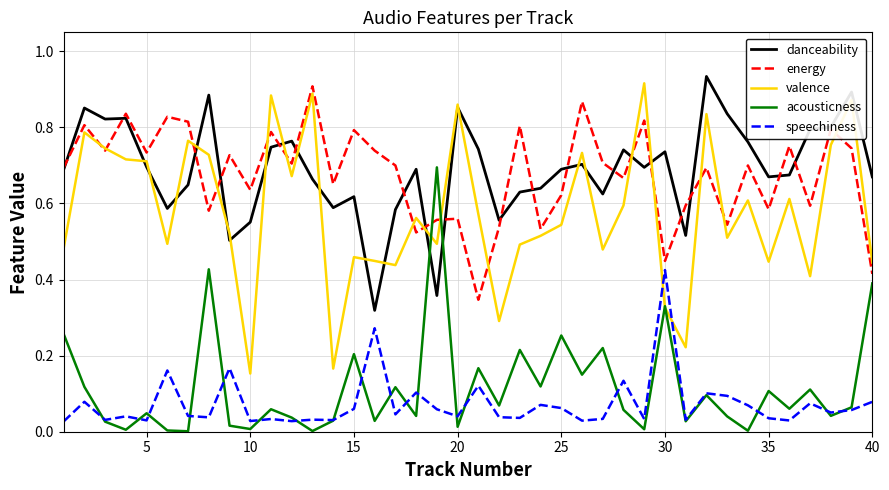

Which series has the largest range (max minus min)?

valence